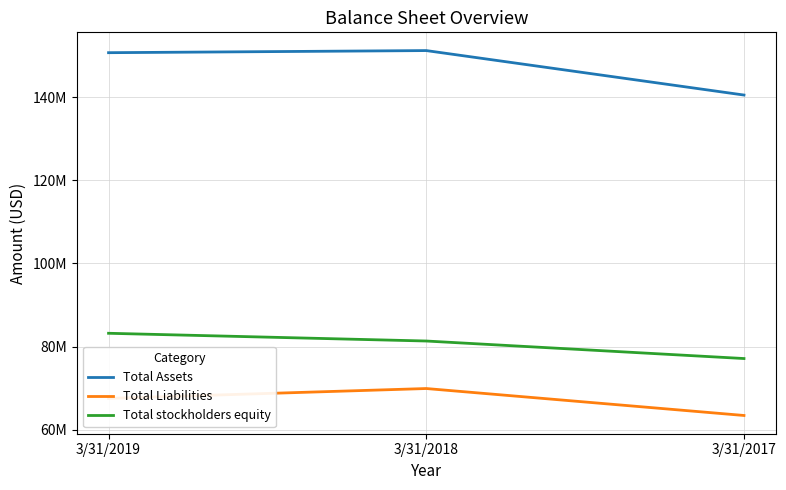

What is the difference between the maximum and minimum values in the Total stockholders equity series?

6079000